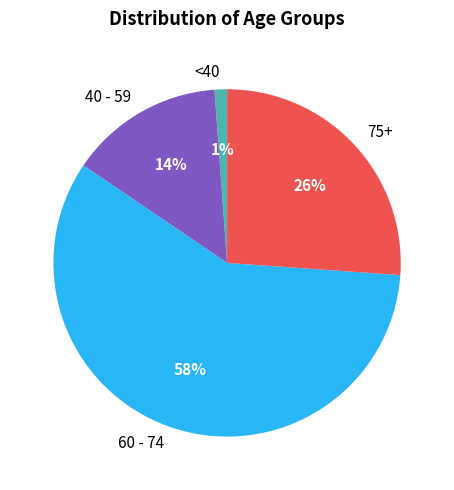

True or false: 40 - 59 accounts for 14% of the total.

True